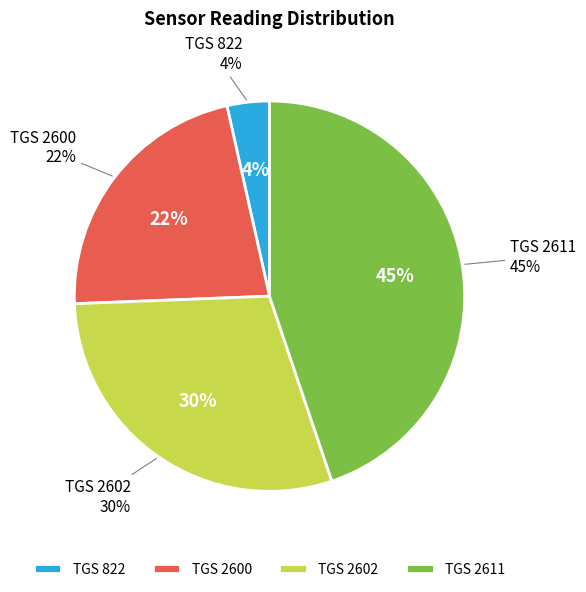

What percentage is NOT represented by TGS 822?

96.5%